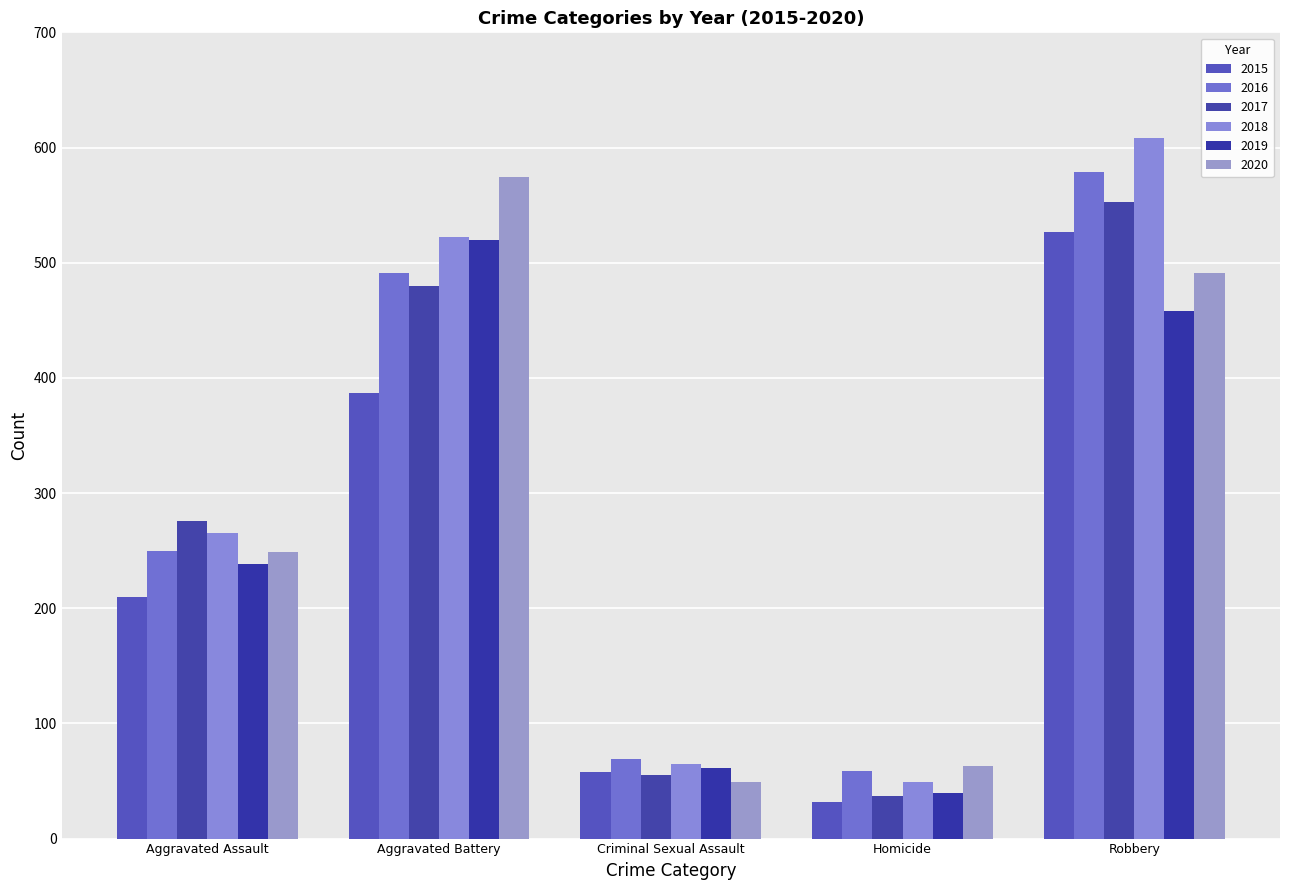

Between Criminal Sexual Assault and Aggravated Assault, which is larger?

Aggravated Assault